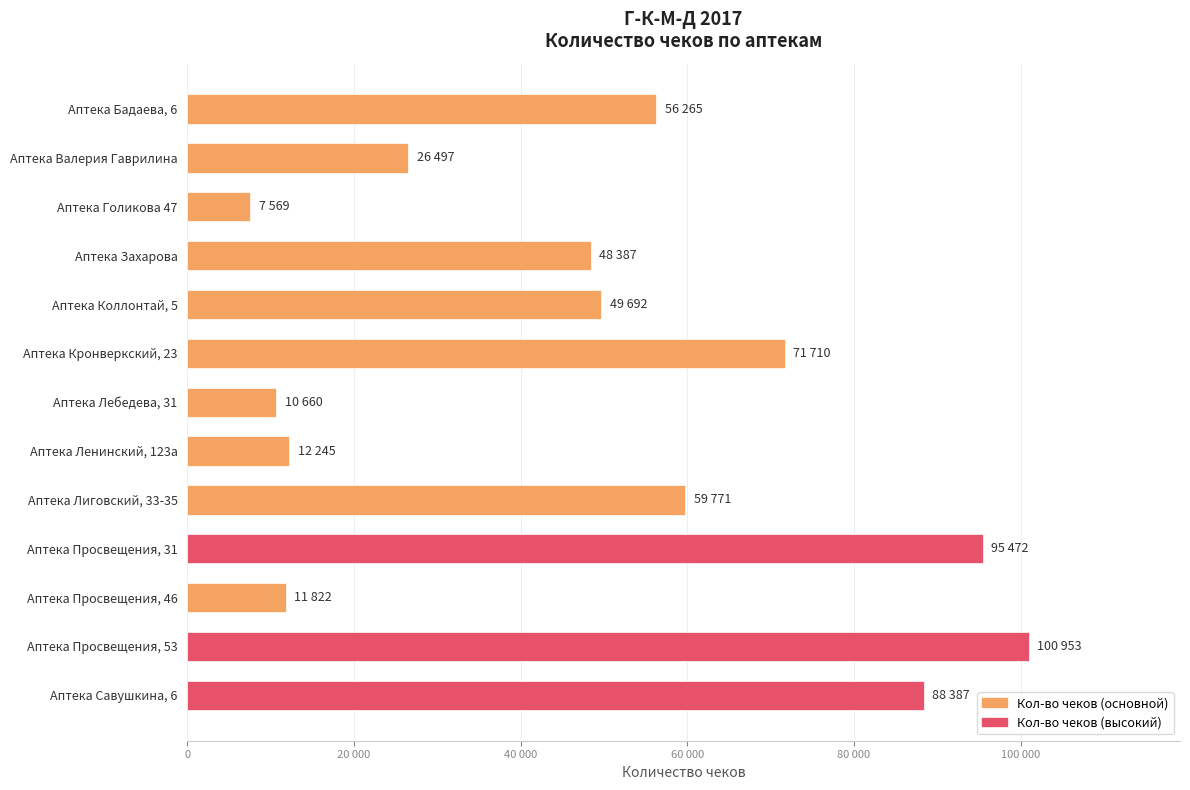

Rank the categories by value from highest to lowest.

Аптека Просвещения, 53, Аптека Просвещения, 31, Аптека Савушкина, 6, Аптека Кронверкский, 23, Аптека Лиговский, 33-35, Аптека Бадаева, 6, Аптека Коллонтай, 5, Аптека Захарова, Аптека Валерия Гаврилина, Аптека Ленинский, 123а, Аптека Просвещения, 46, Аптека Лебедева, 31, Аптека Голикова 47